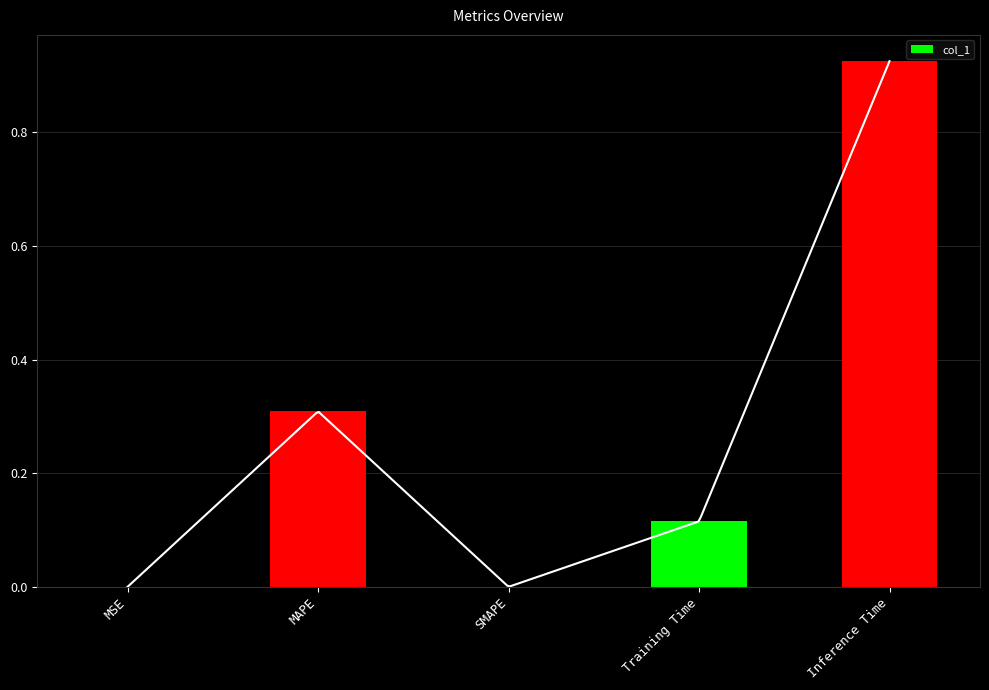

List the labels in order of value, smallest first.

SMAPE, MSE, Training Time, MAPE, Inference Time